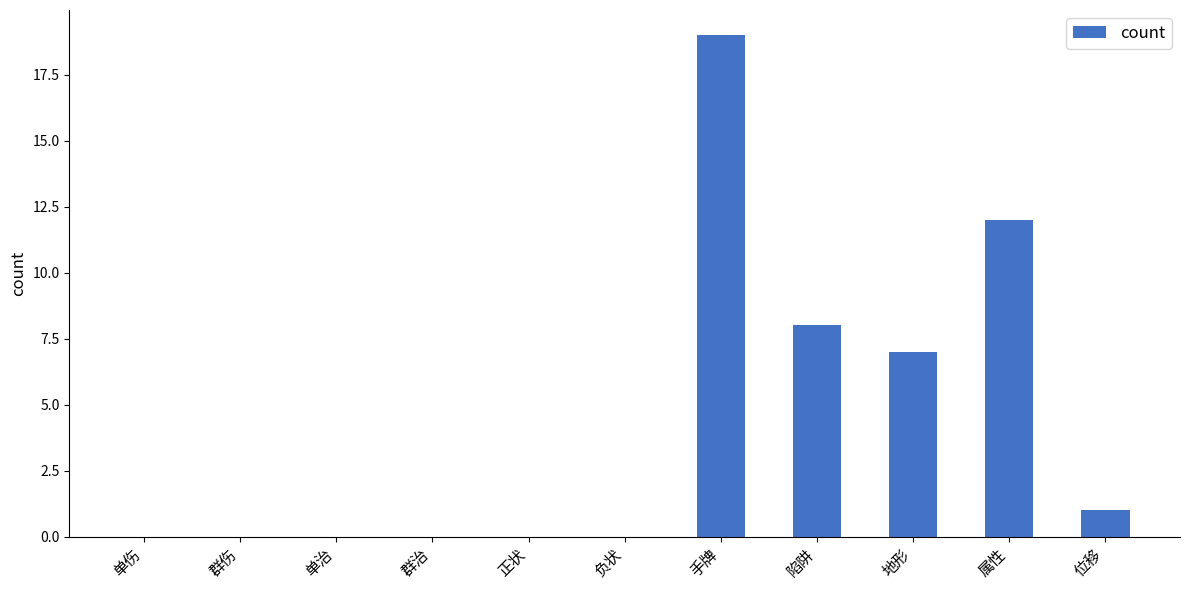

What is the average value?

4